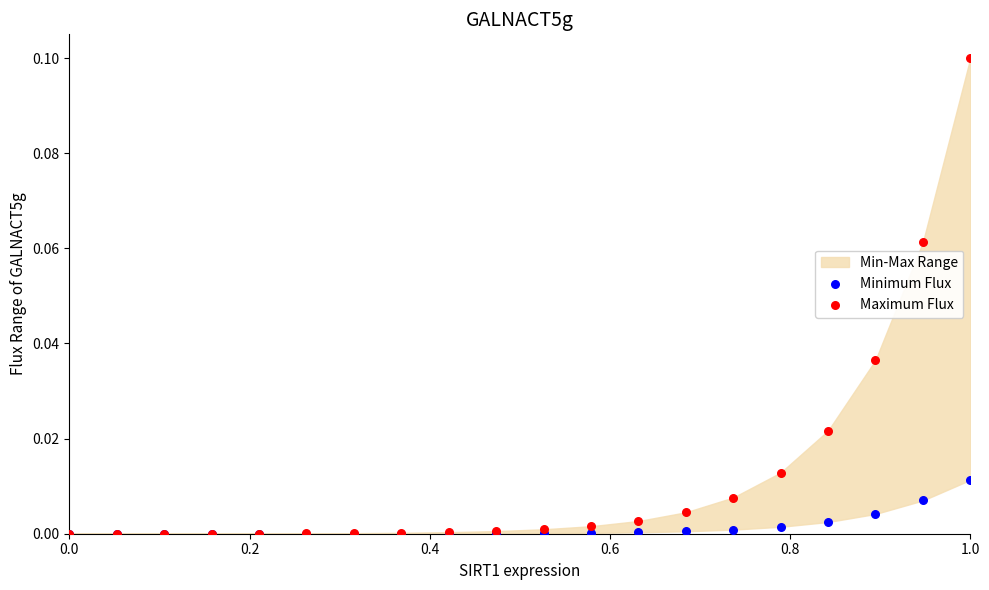

Which series reaches the maximum Y coordinate?

Maximum Flux